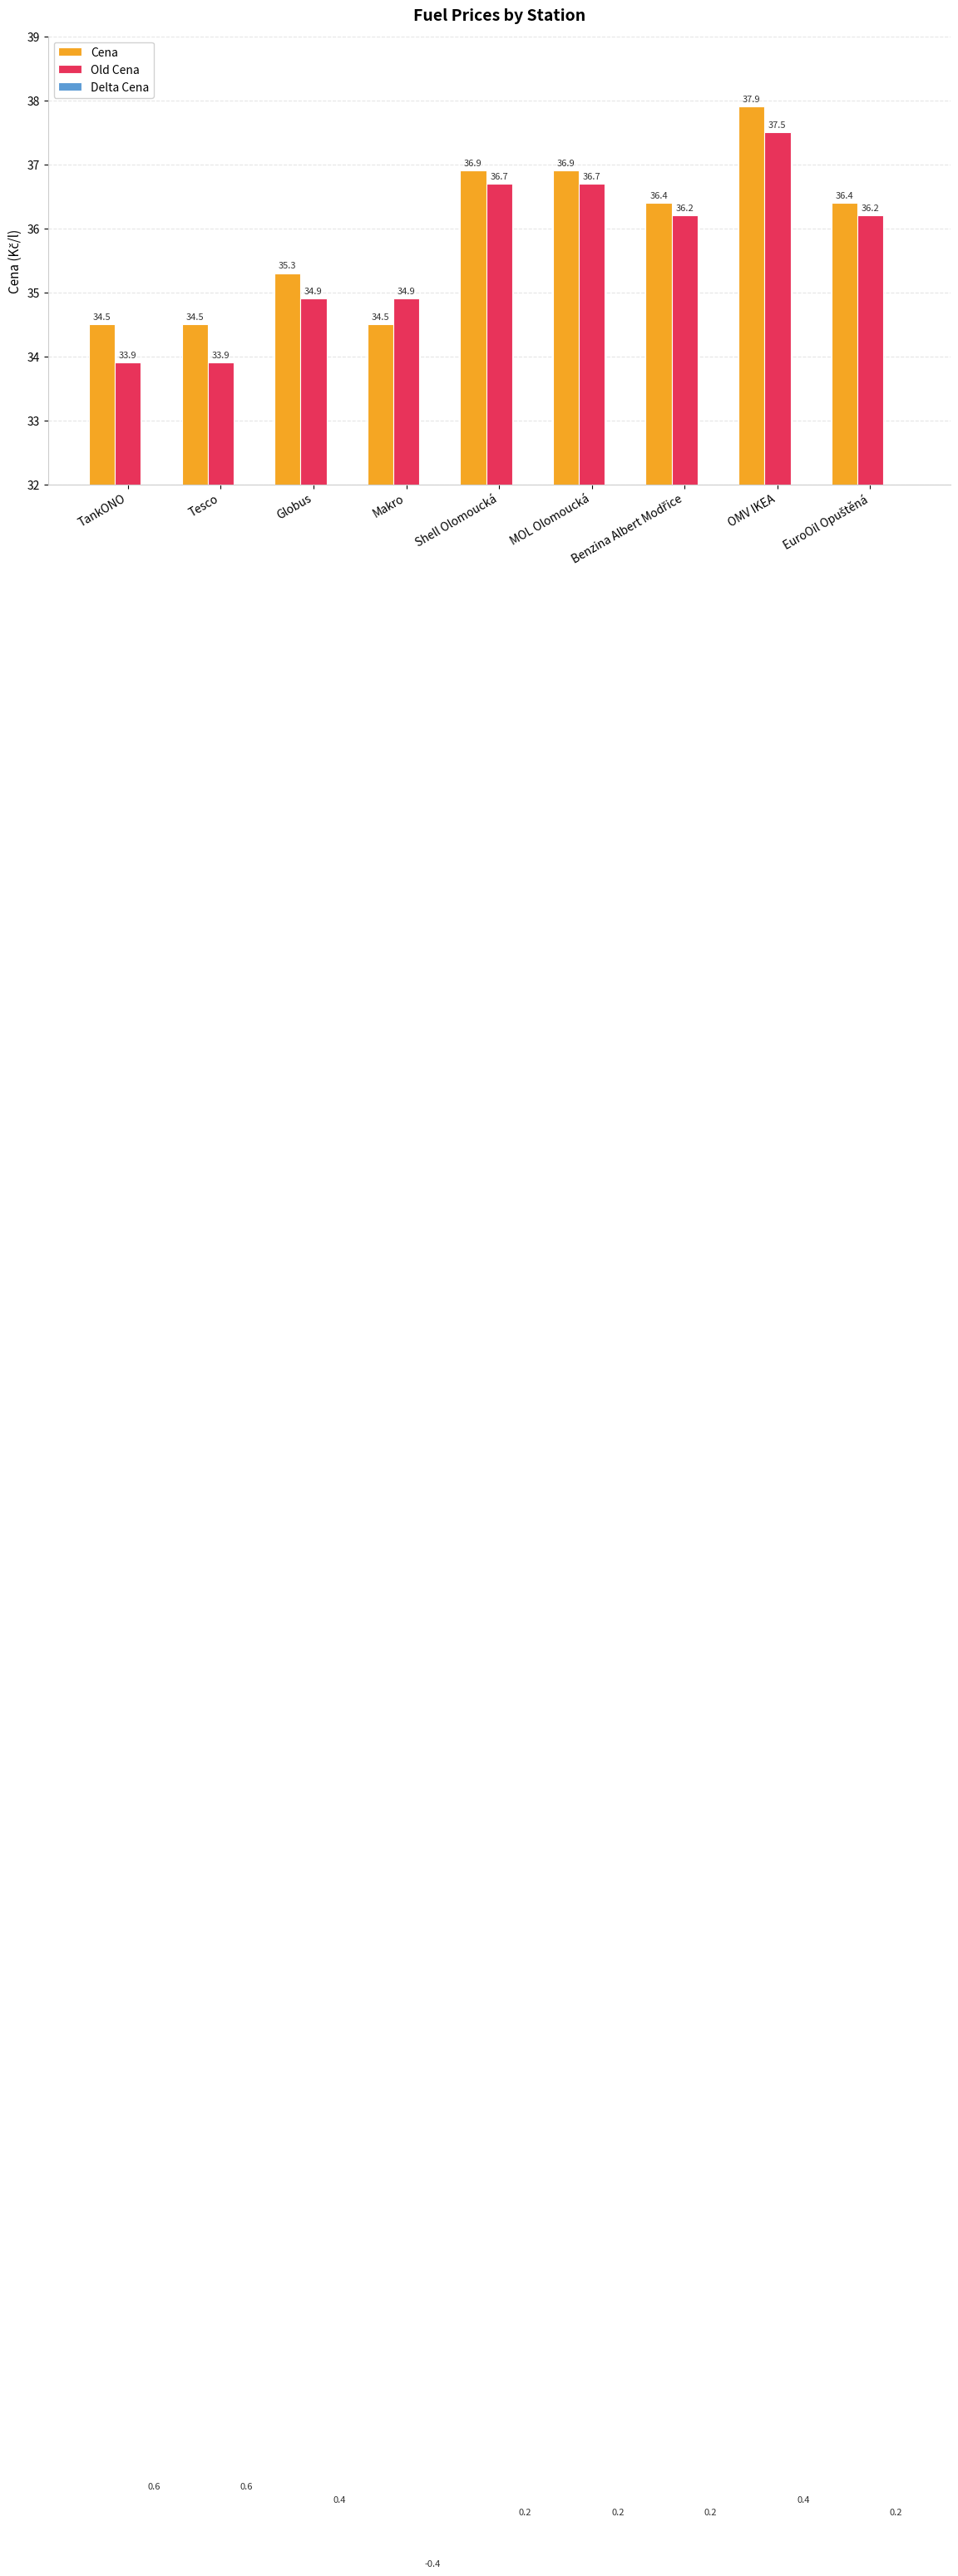

Reading right to left, transcribe all the data shown in this chart.

Cena: 36.4	37.9	36.4	36.9	36.9	34.5	35.3	34.5	34.5
Old Cena: 36.2	37.5	36.2	36.7	36.7	34.9	34.9	33.9	33.9
Delta Cena: 0.2	0.4	0.2	0.2	0.2	-0.4	0.4	0.6	0.6